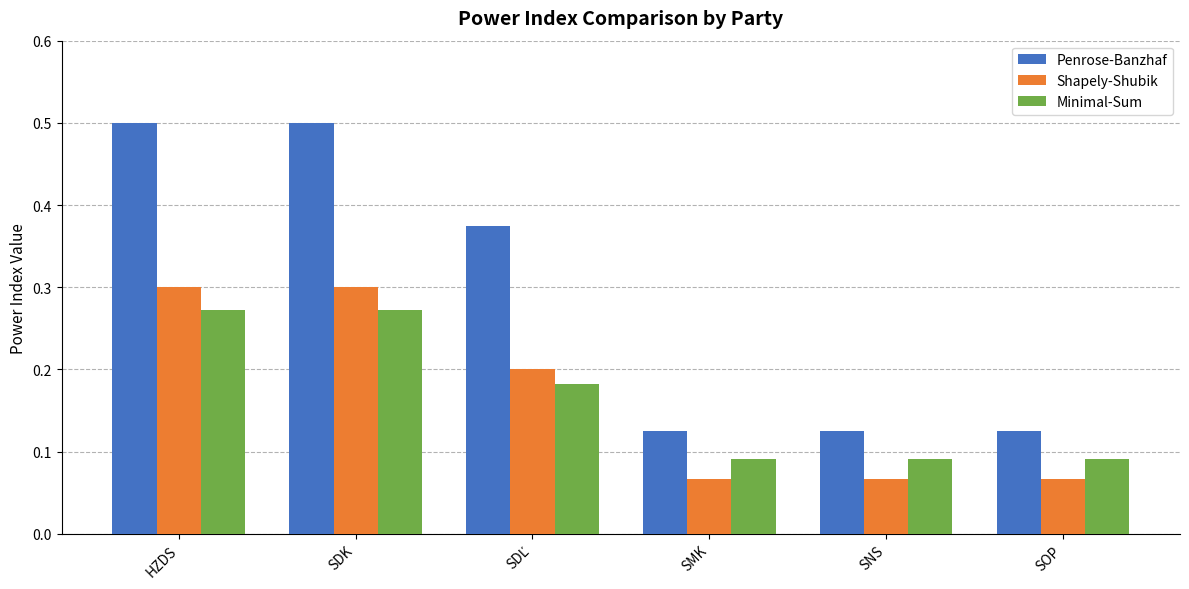

Which series has the largest total across all categories?

Penrose-Banzhaf